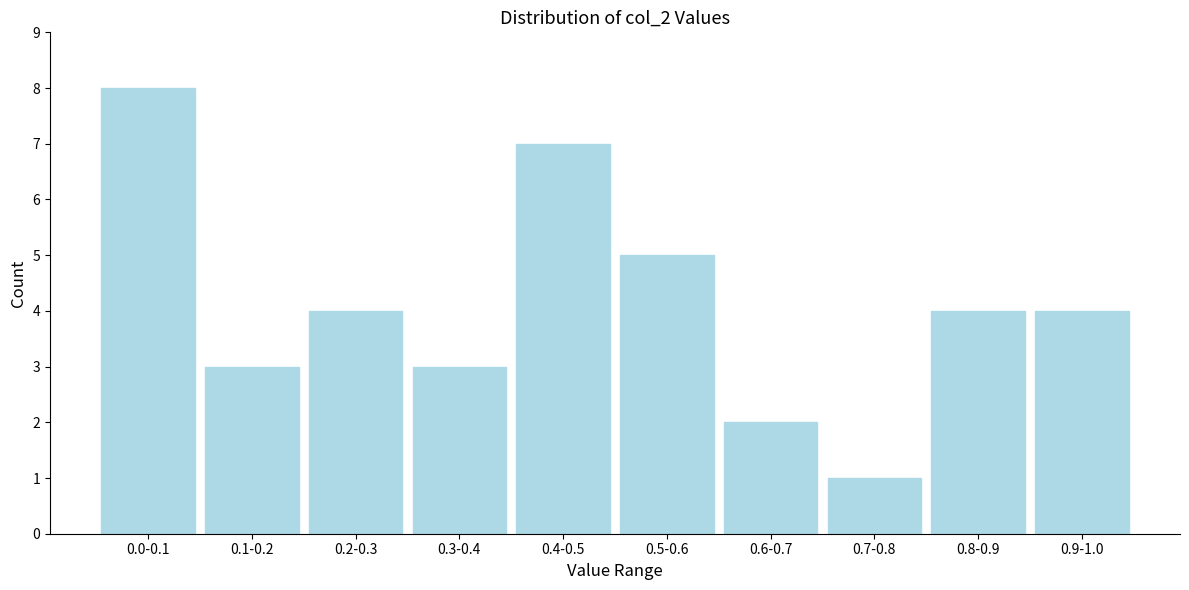

Reading left to right, what are all the values shown in this chart?

8	3	4	3	7	5	2	1	4	4